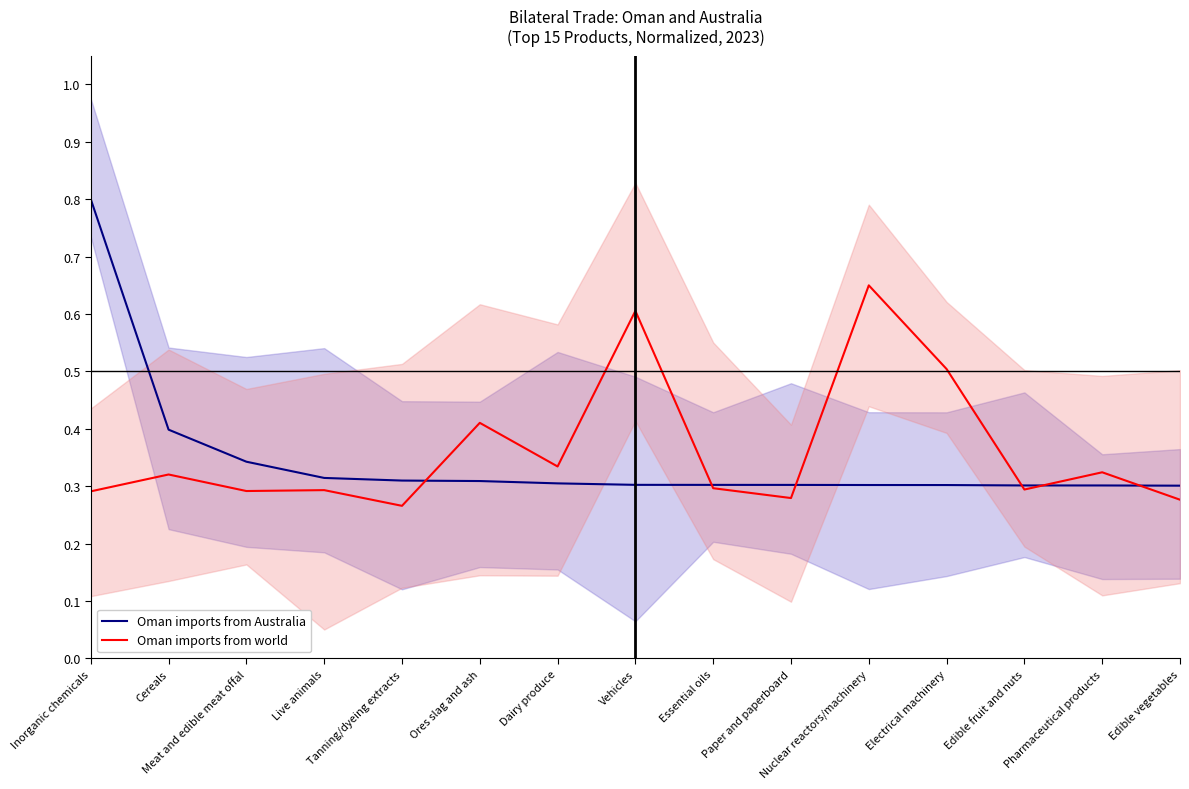

What are all the series names shown in the legend?

Oman imports from Australia, Oman imports from world